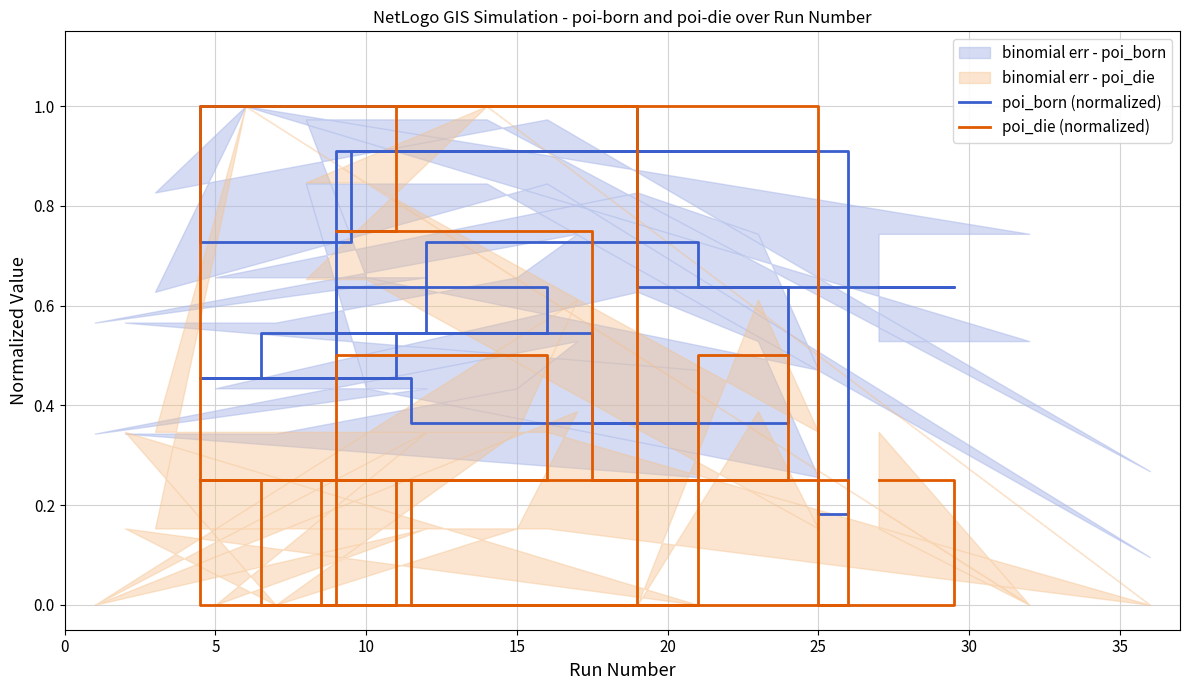

Between 0 and 35, which series saw the biggest shift?

poi_born (normalized)